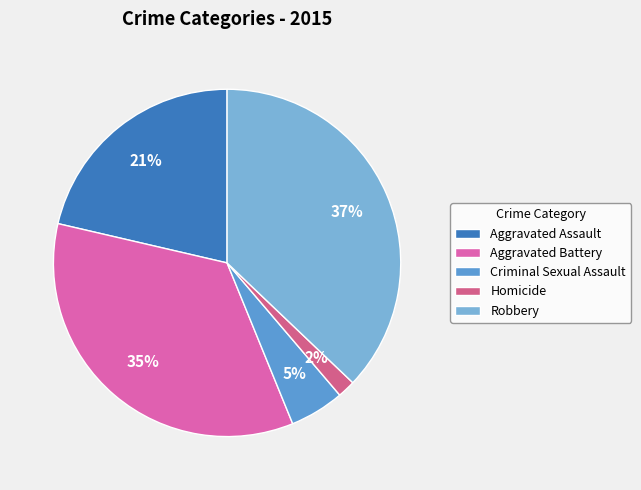

To the nearest percent, what is the average slice percentage?

20%